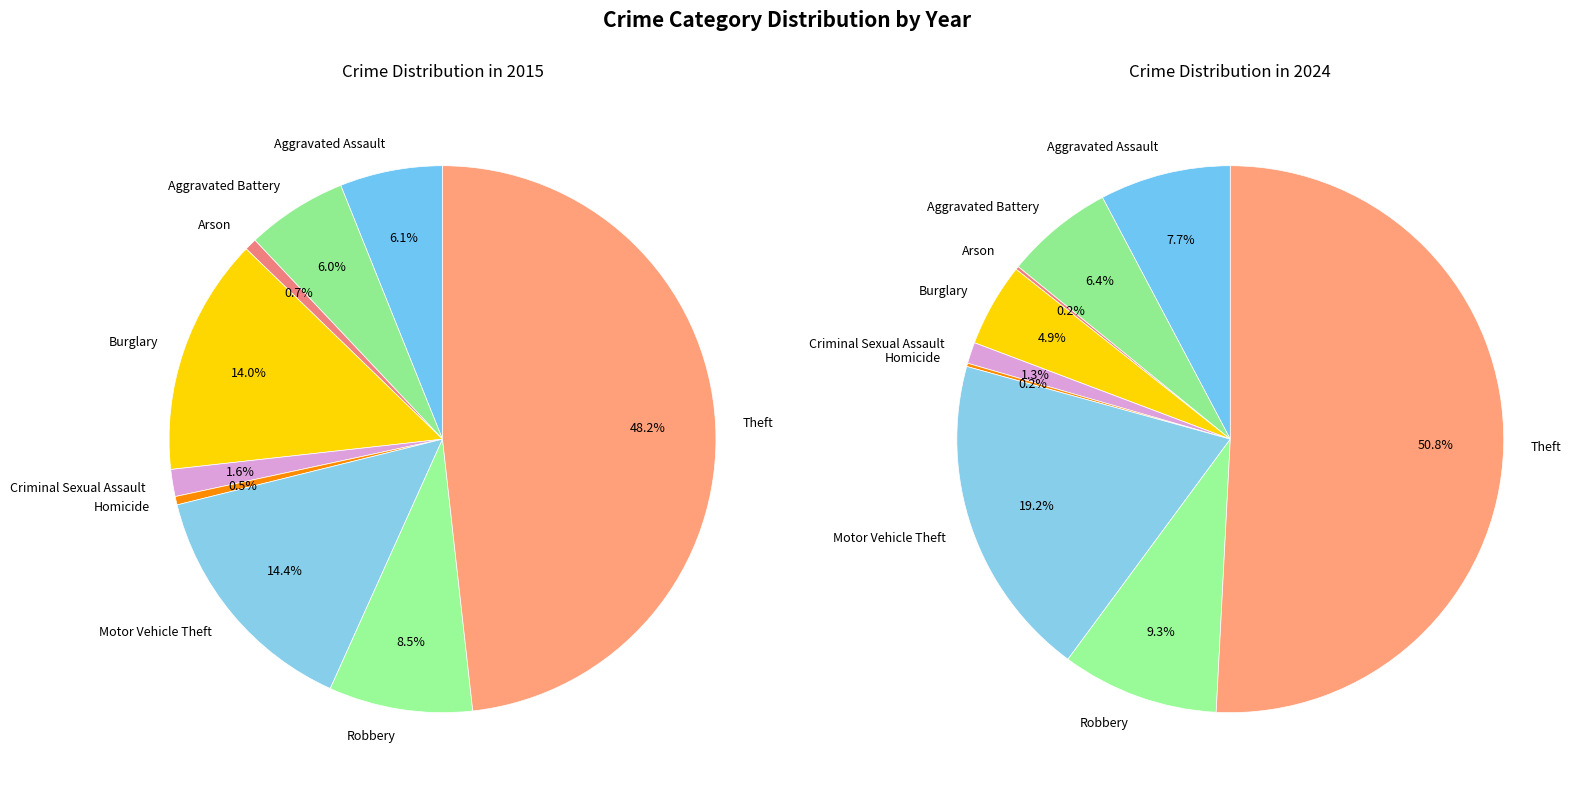

How many segments does this pie chart have?

9